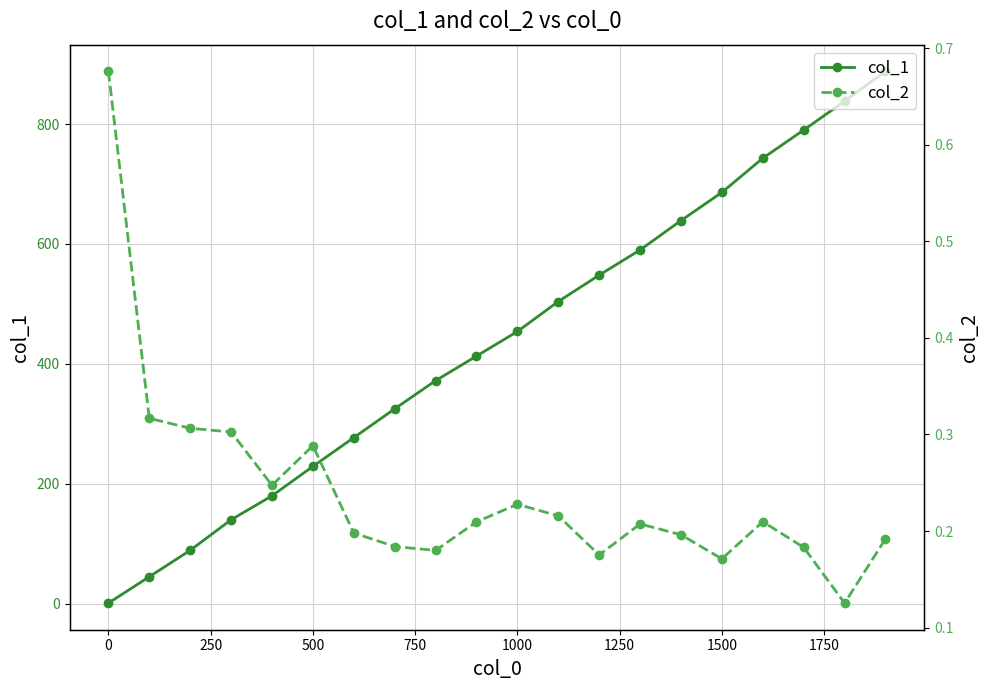

True or false: col_1 and col_2 intersect in this chart.

False